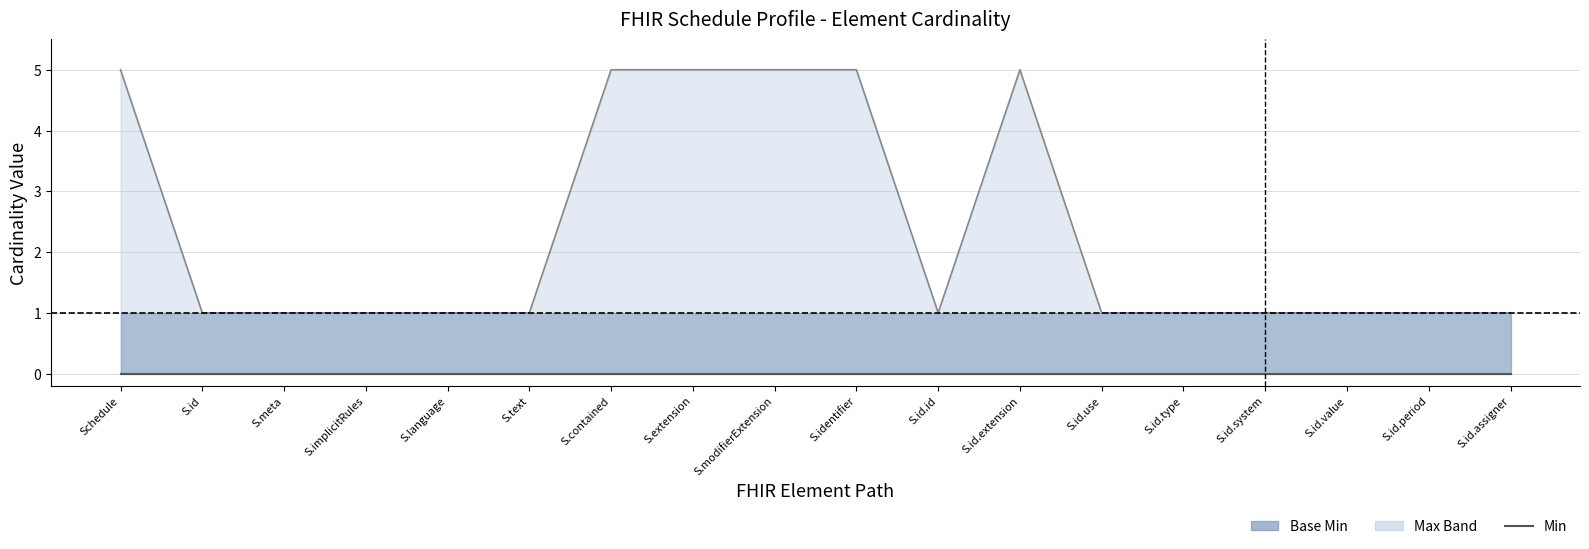

Reading left to right, list all the values displayed in this chart.

Min: Schedule=0	S.id=0	S.meta=0	S.implicitRules=0	S.language=0	S.text=0	S.contained=0	S.extension=0	S.modifierExtension=0	S.identifier=0	S.id.id=0	S.id.extension=0	S.id.use=0	S.id.type=0	S.id.system=0	S.id.value=0	S.id.period=0	S.id.assigner=0
Max (capped at 5): Schedule=5	S.id=1	S.meta=1	S.implicitRules=1	S.language=1	S.text=1	S.contained=5	S.extension=5	S.modifierExtension=5	S.identifier=5	S.id.id=1	S.id.extension=5	S.id.use=1	S.id.type=1	S.id.system=1	S.id.value=1	S.id.period=1	S.id.assigner=1